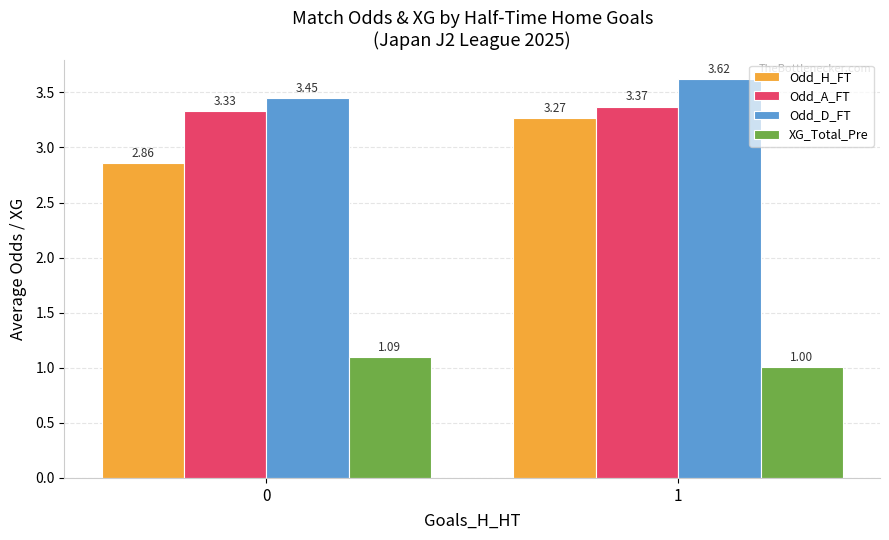

Rank the series by their maximum value, from highest to lowest.

Odd_D_FT, Odd_A_FT, Odd_H_FT, XG_Total_Pre